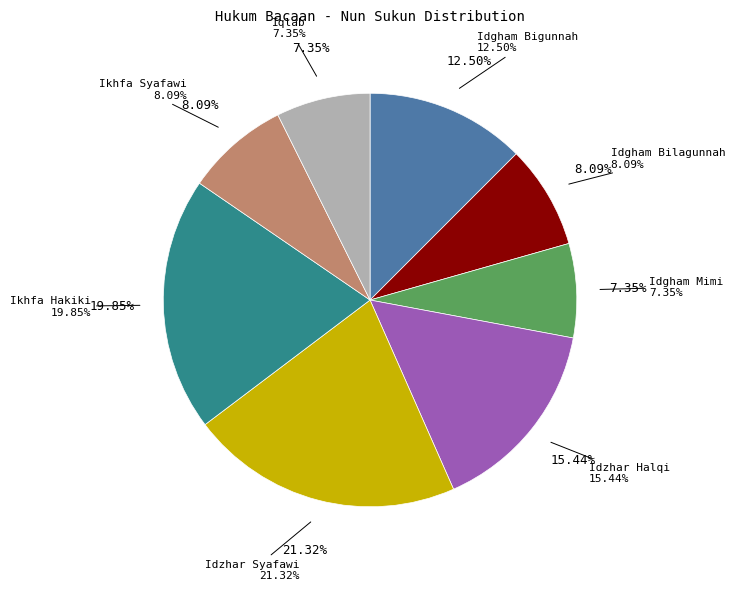

How many slices are in this pie chart?

8